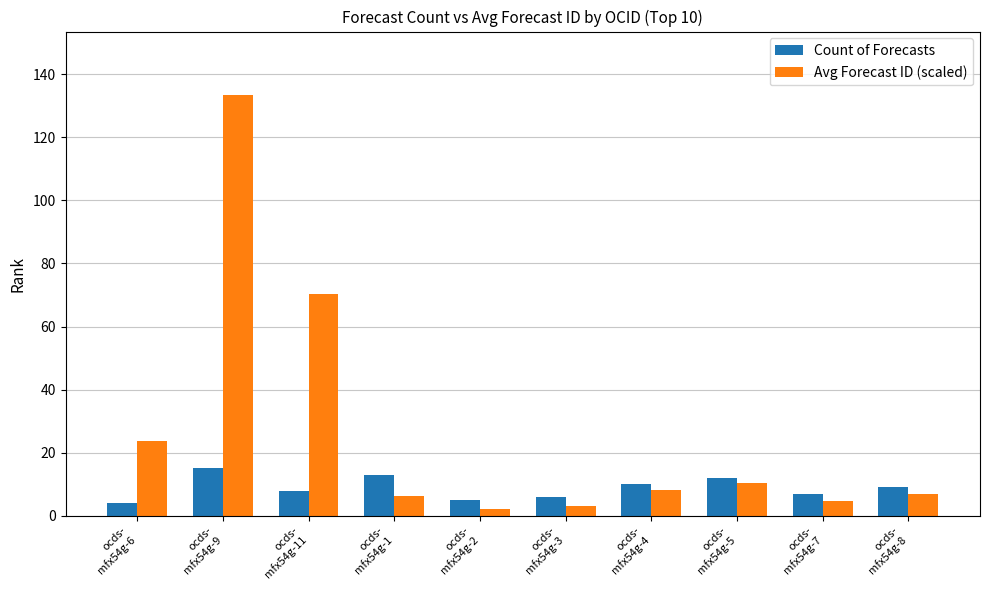

Reading right to left, transcribe all the data shown in this chart.

Count of Forecasts: ocds-
mfx54g-8=9.0	ocds-
mfx54g-7=7.0	ocds-
mfx54g-5=12.0	ocds-
mfx54g-4=10.0	ocds-
mfx54g-3=6.0	ocds-
mfx54g-2=5.0	ocds-
mfx54g-1=13.0	ocds-
mfx54g-11=8.0	ocds-
mfx54g-9=15.0	ocds-
mfx54g-6=4.0
Avg Forecast ID (scaled): ocds-
mfx54g-8=7.0	ocds-
mfx54g-7=4.7	ocds-
mfx54g-5=10.3	ocds-
mfx54g-4=8.3	ocds-
mfx54g-3=3.0	ocds-
mfx54g-2=2.0	ocds-
mfx54g-1=6.2	ocds-
mfx54g-11=70.5	ocds-
mfx54g-9=133.5	ocds-
mfx54g-6=23.8